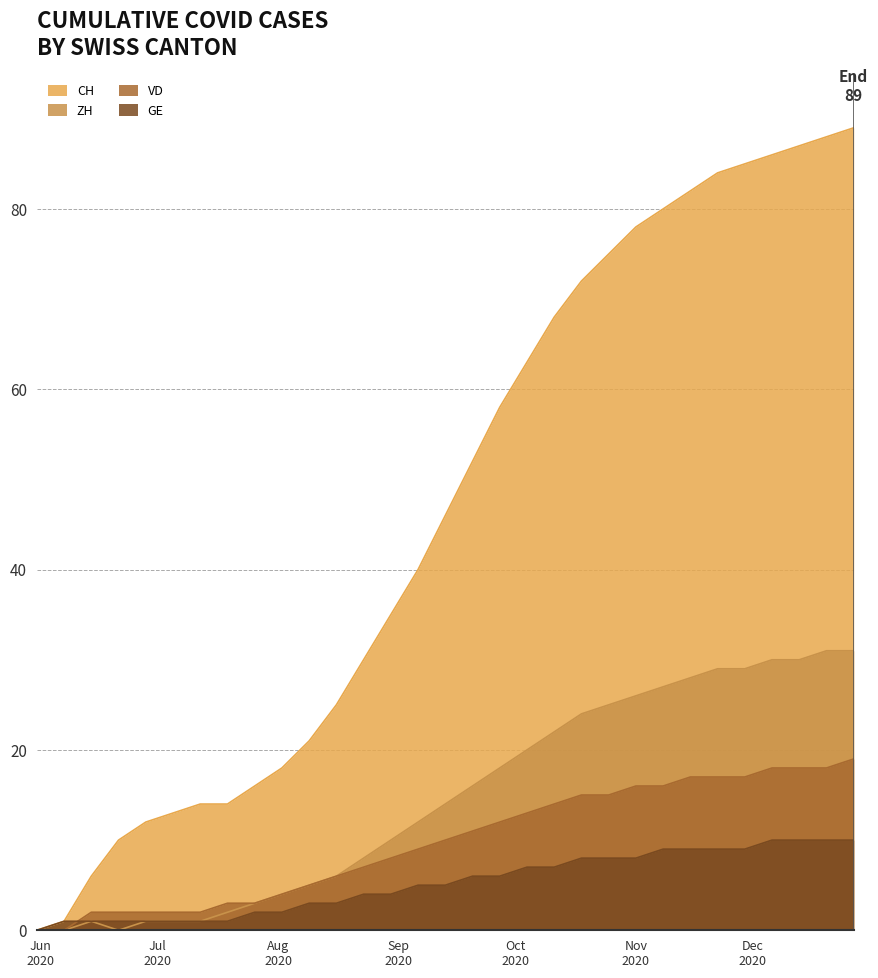

Which series has the largest total across all categories?

CH